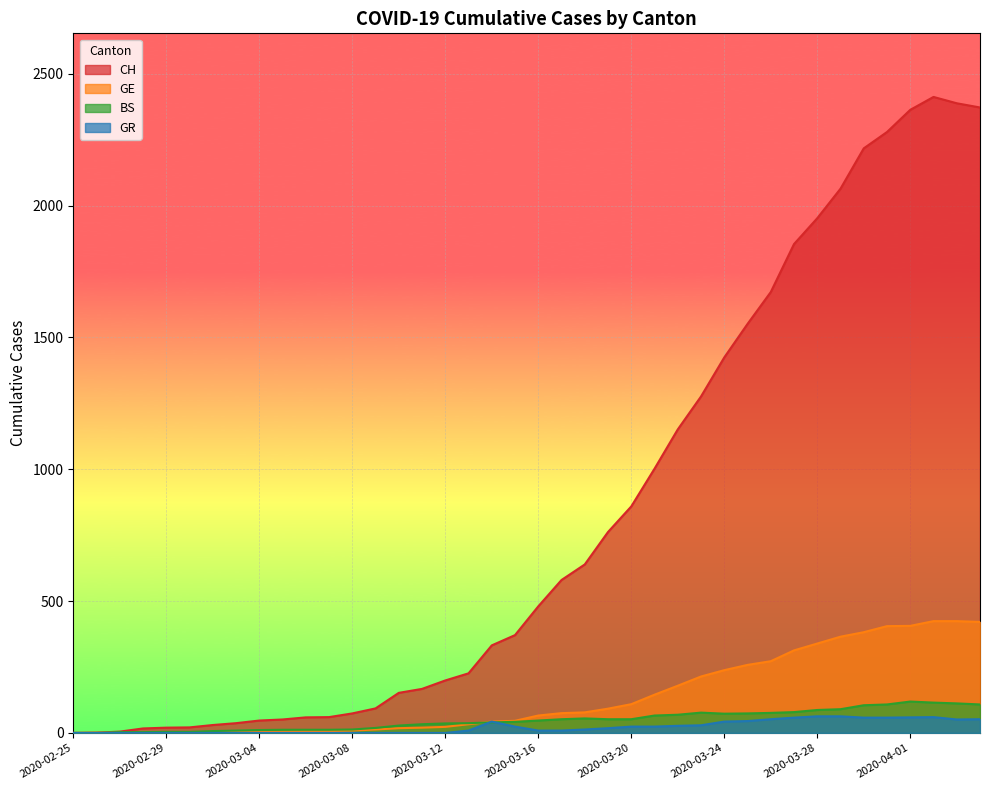

True or false: GR and GE intersect in this chart.

False